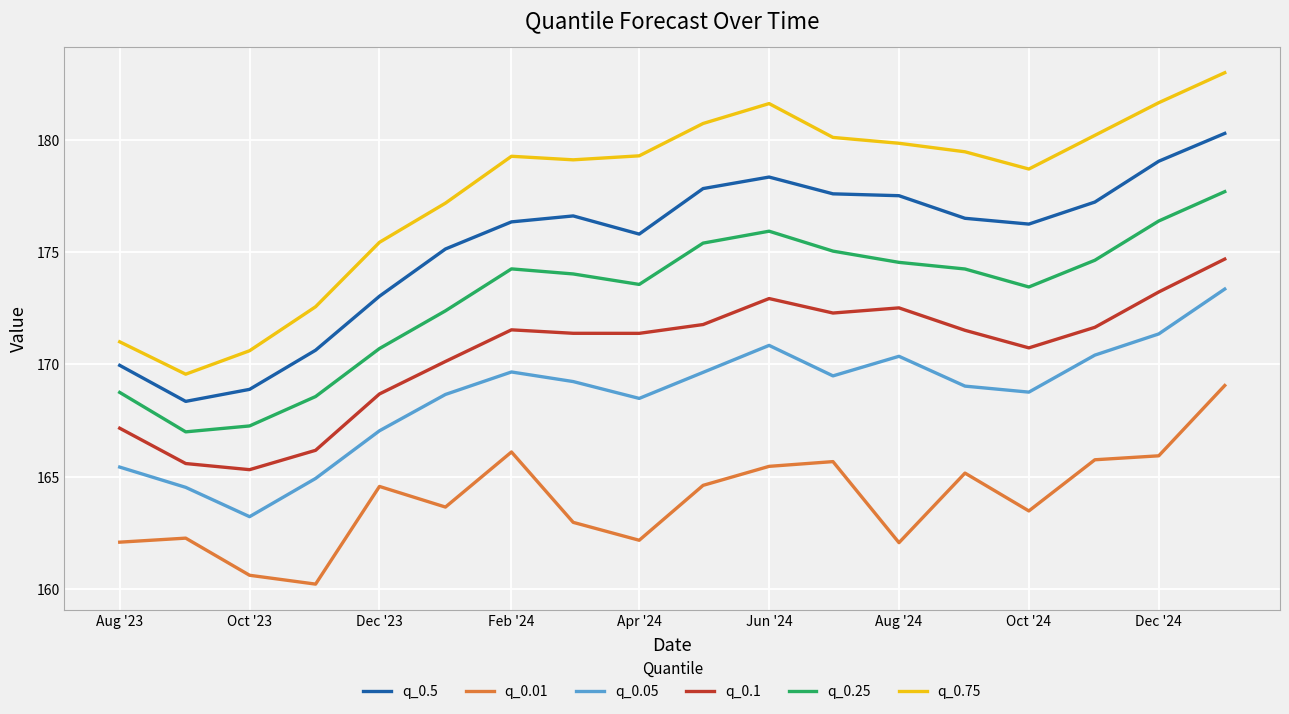

Which series has the largest total across all categories?

q_0.75